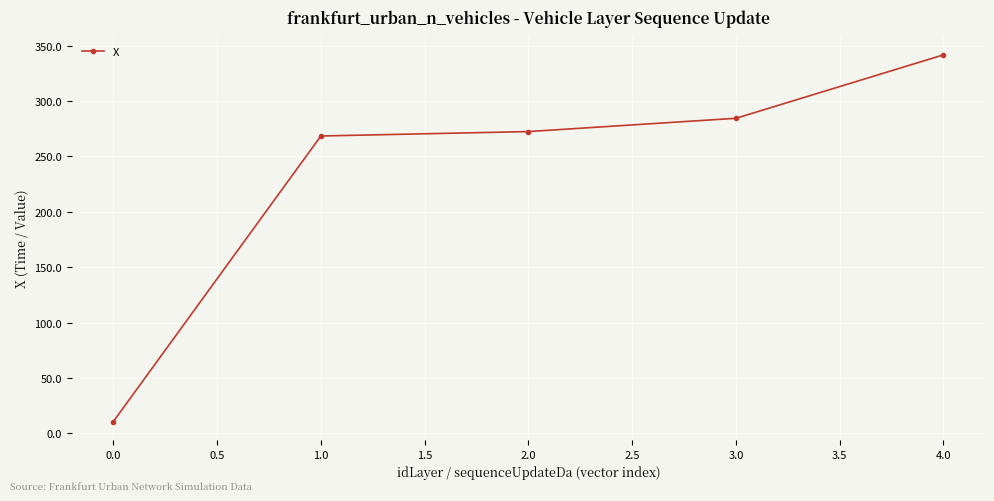

What is the maximum value shown in the chart?

341.8